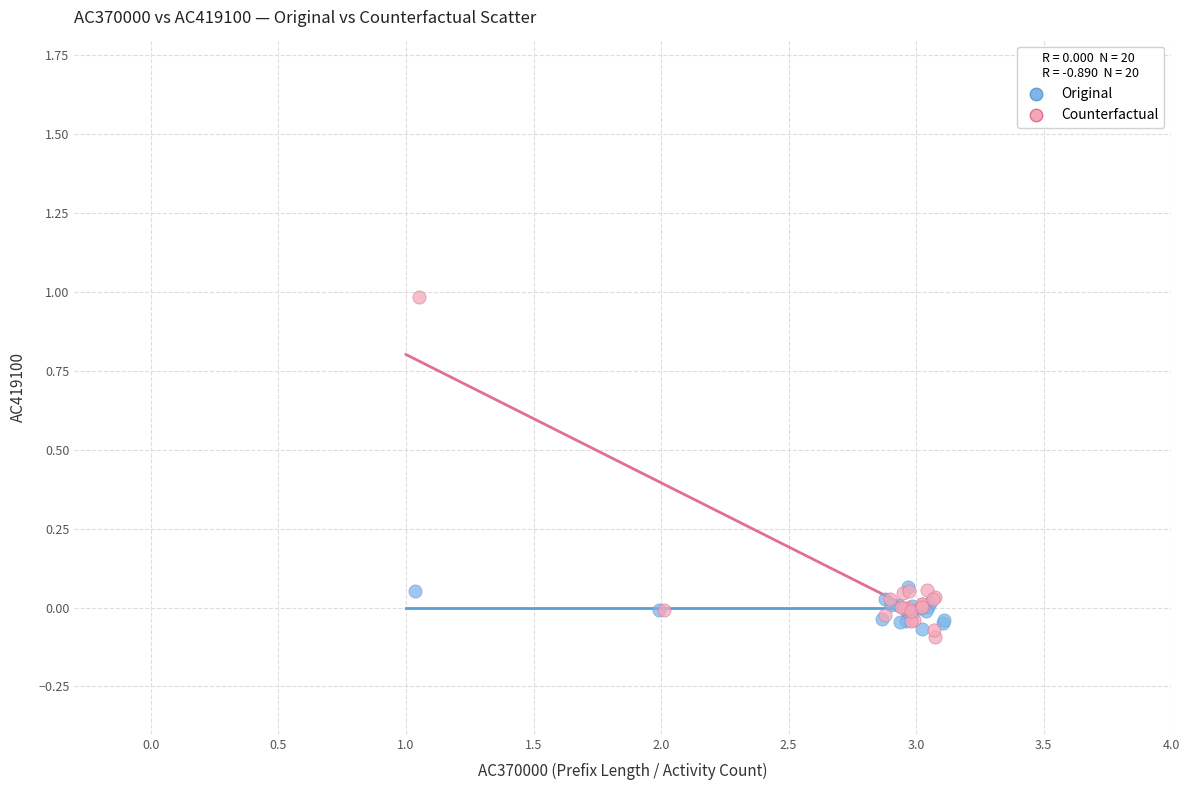

Which series reaches the maximum Y coordinate?

Counterfactual